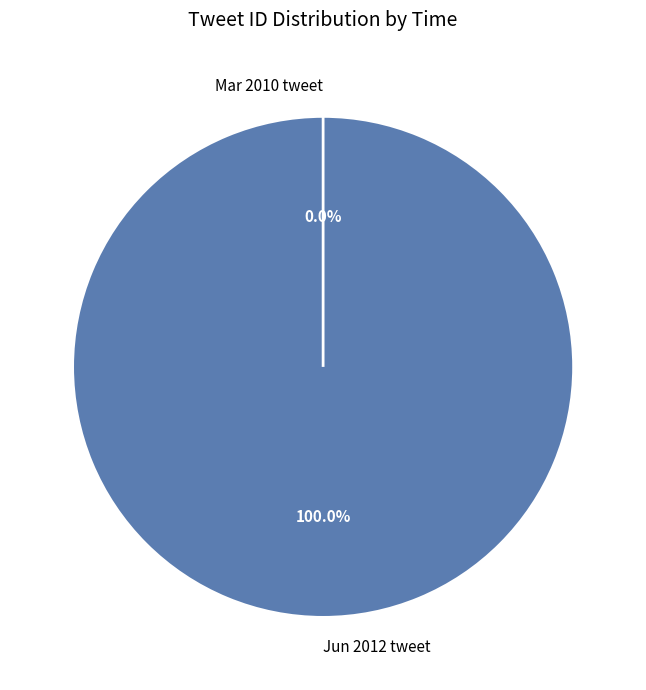

How many slices are in this pie chart?

2